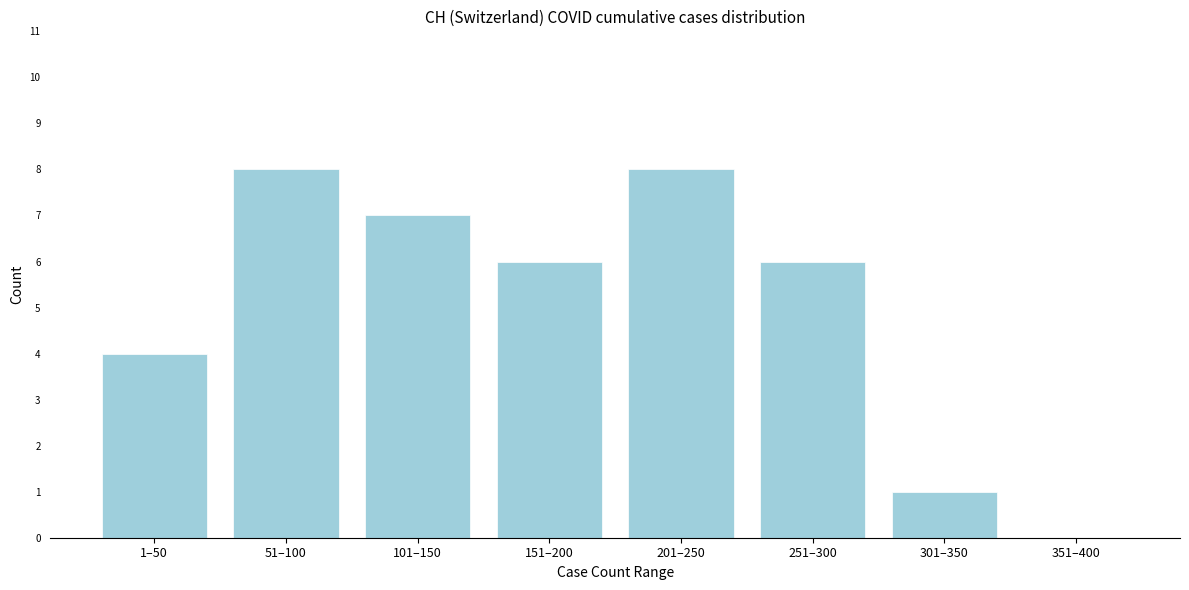

Reading left to right, what are all the values shown in this chart?

1–50=4	51–100=8	101–150=7	151–200=6	201–250=8	251–300=6	301–350=1	351–400=0